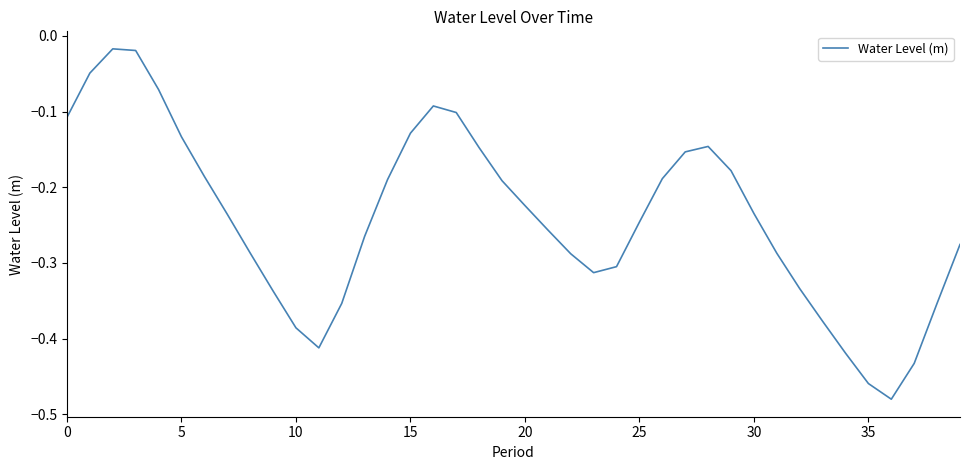

What is the difference between the maximum and minimum values?

0.5